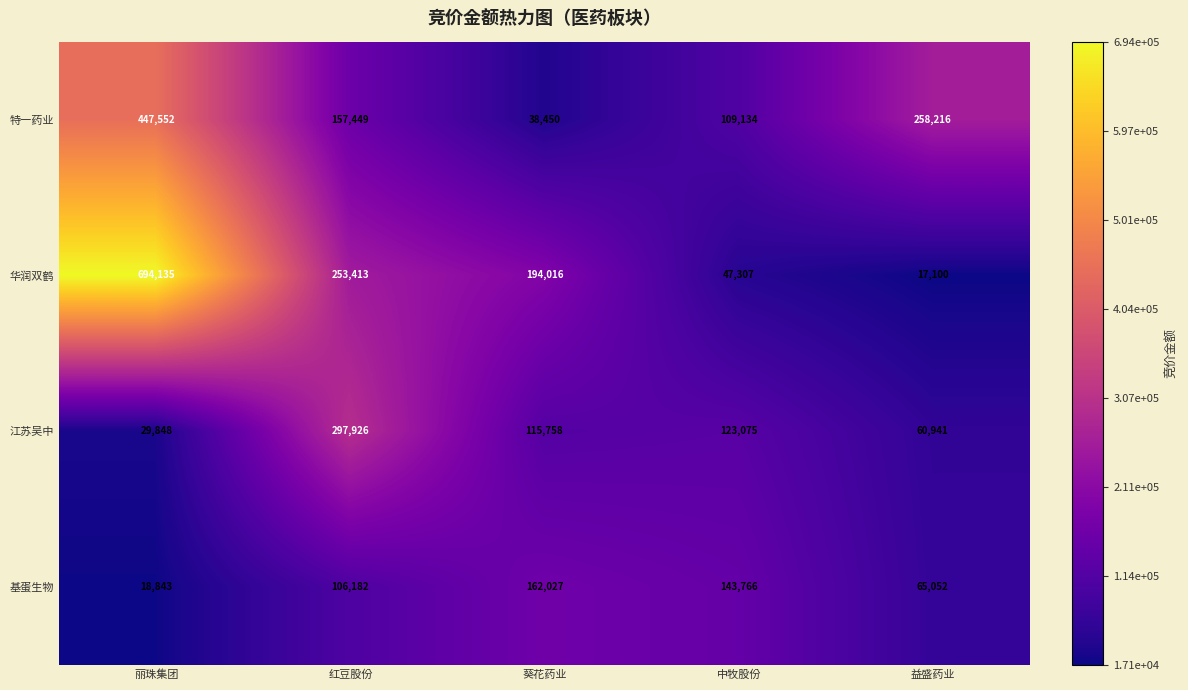

Reading right to left, list all the values displayed in this chart.

特一药业: 益盛药业=258216	中牧股份=109134	葵花药业=38450	红豆股份=157449	丽珠集团=447552
华润双鹤: 益盛药业=17100	中牧股份=47307	葵花药业=194016	红豆股份=253413	丽珠集团=694135
江苏吴中: 益盛药业=60941	中牧股份=123075	葵花药业=115758	红豆股份=297926	丽珠集团=29848
基蛋生物: 益盛药业=65052	中牧股份=143766	葵花药业=162027	红豆股份=106182	丽珠集团=18843